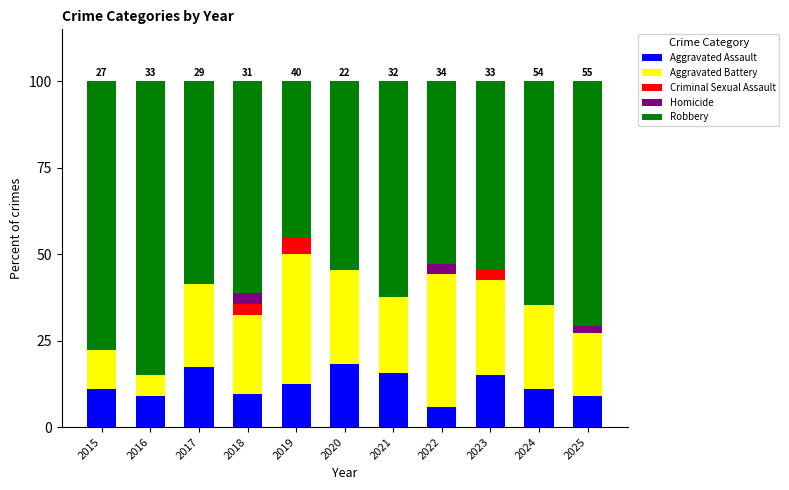

True or false: Aggravated Assault has a value of 15.6 at 2021.

True